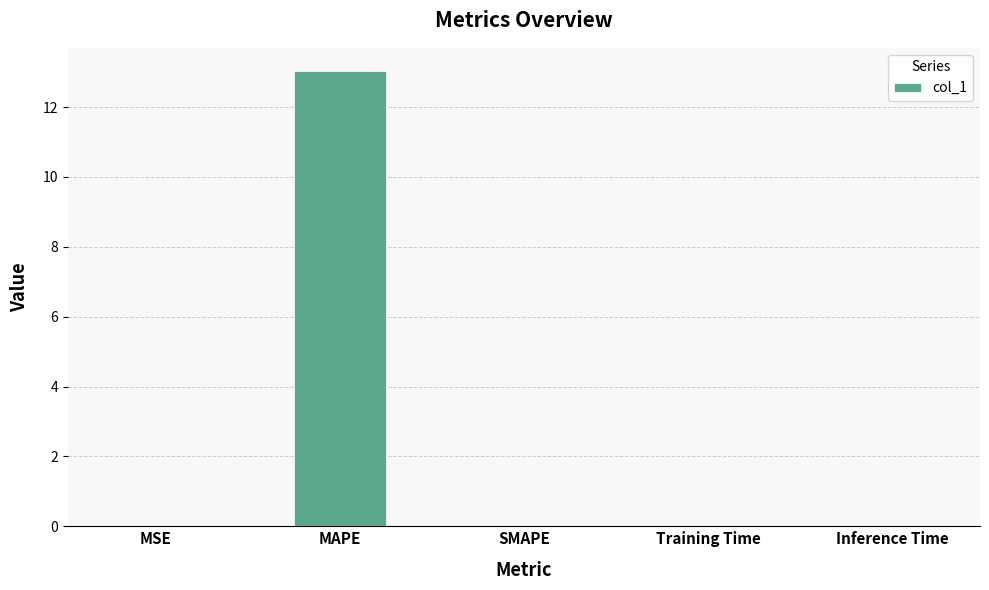

Which has a higher value, MAPE or Inference Time?

MAPE